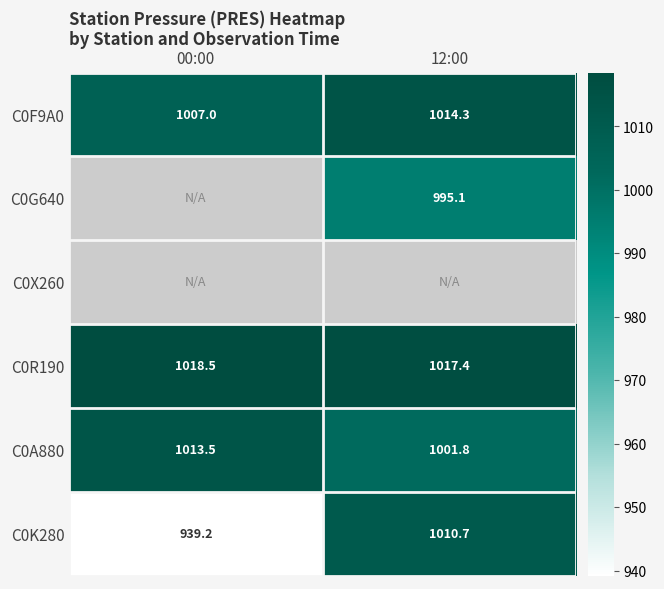

Rank the categories by C0F9A0 value from highest to lowest.

12:00, 00:00